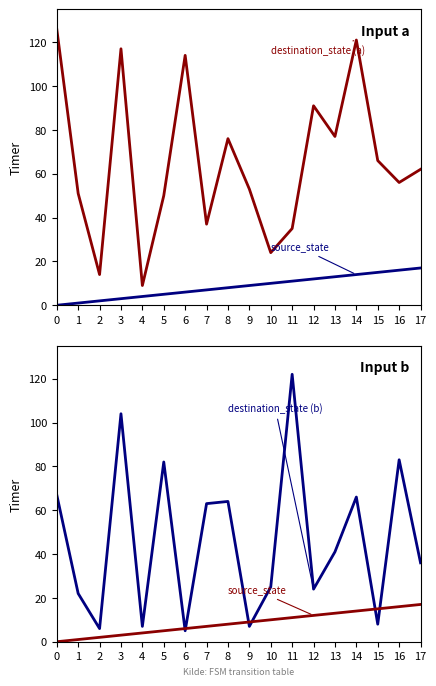

Rank the series by their average value, from lowest to highest.

source_state, destination_state (b), destination_state (a)